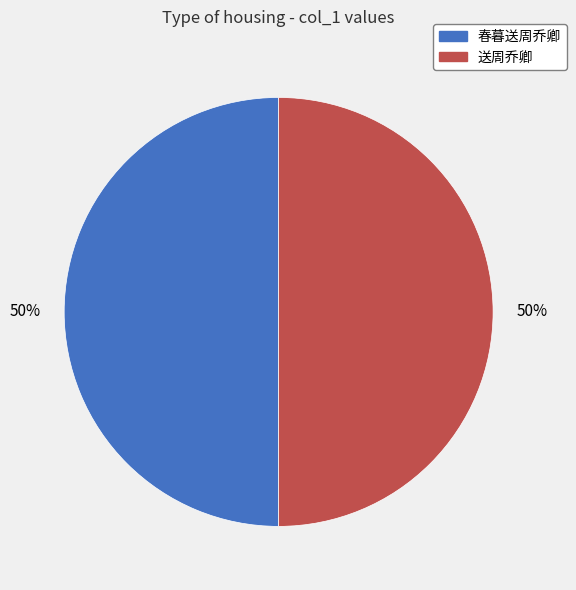

How many segments does this pie chart have?

2